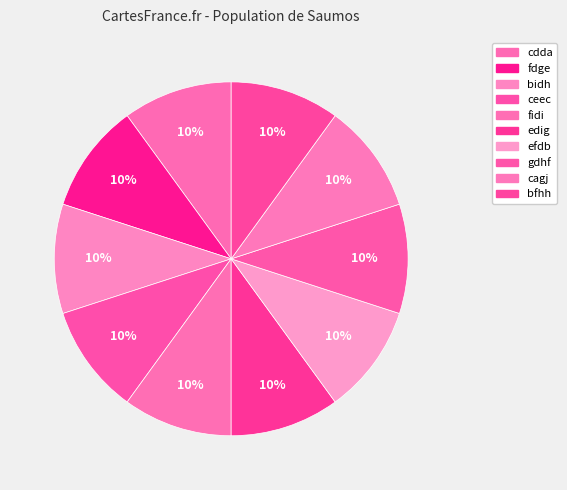

How many slices are in this pie chart?

10